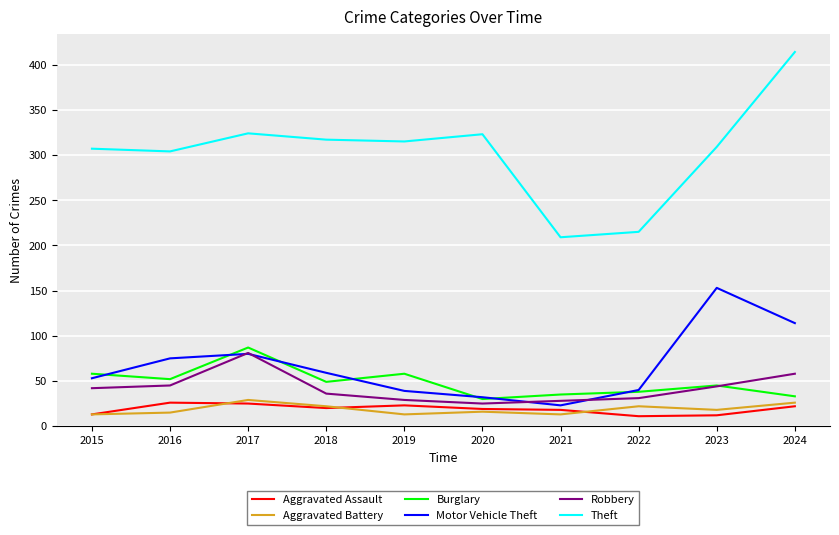

At which category is the sum across all series the highest?

2024